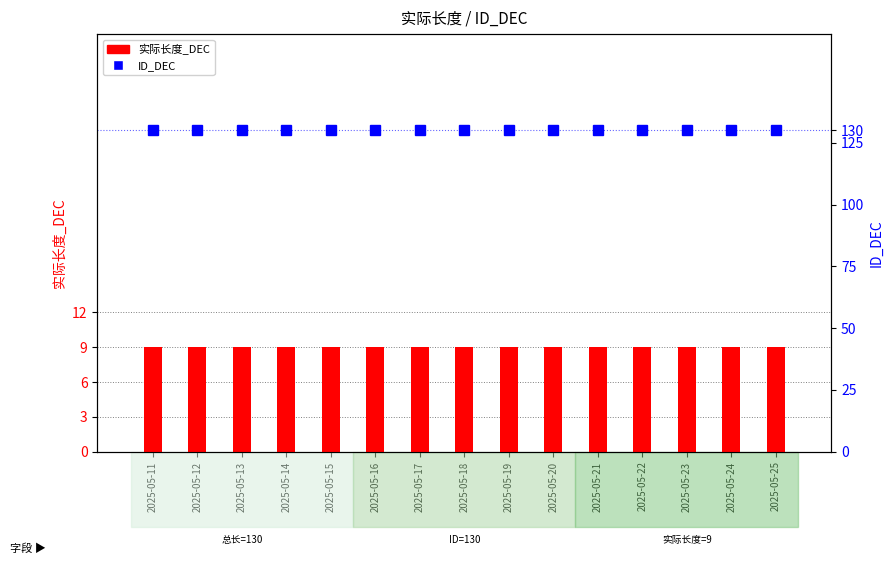

What is the highest value of the 实际长度_DEC series?

9